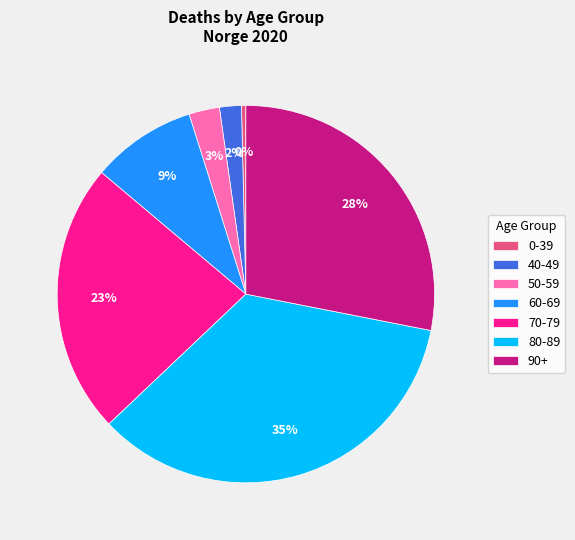

Is it true that 60-69 is 9% of the pie?

True